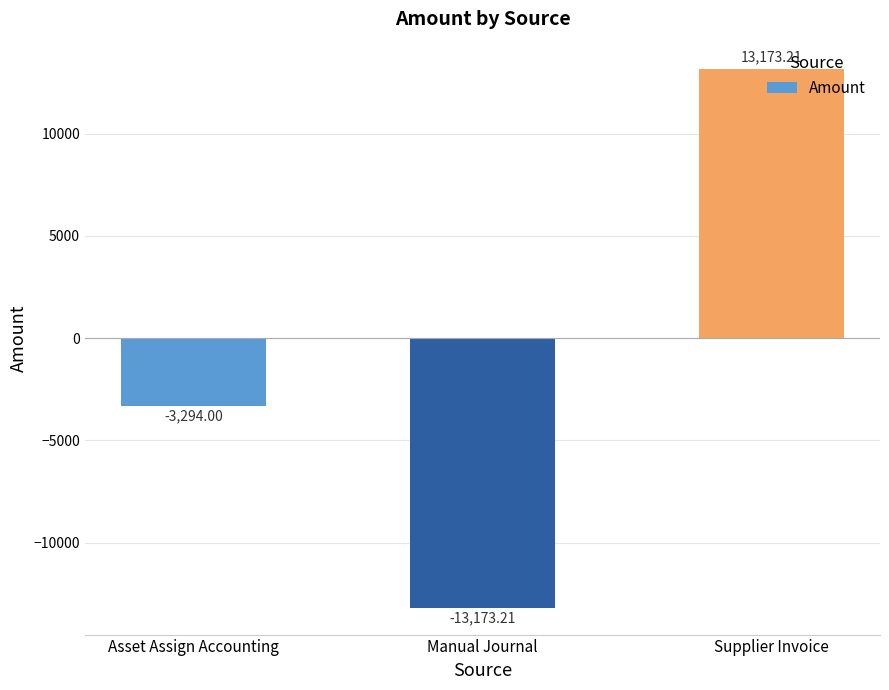

What is the greatest value displayed?

13173.2